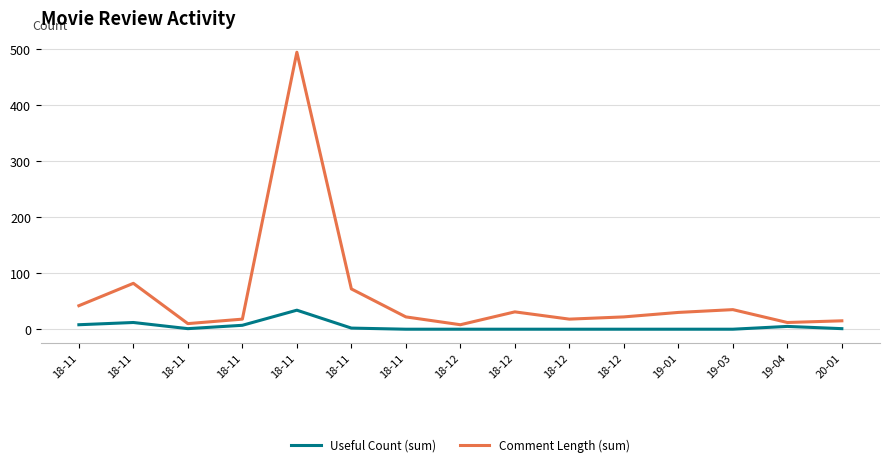

What are all the series names shown in the legend?

Useful Count (sum), Comment Length (sum)